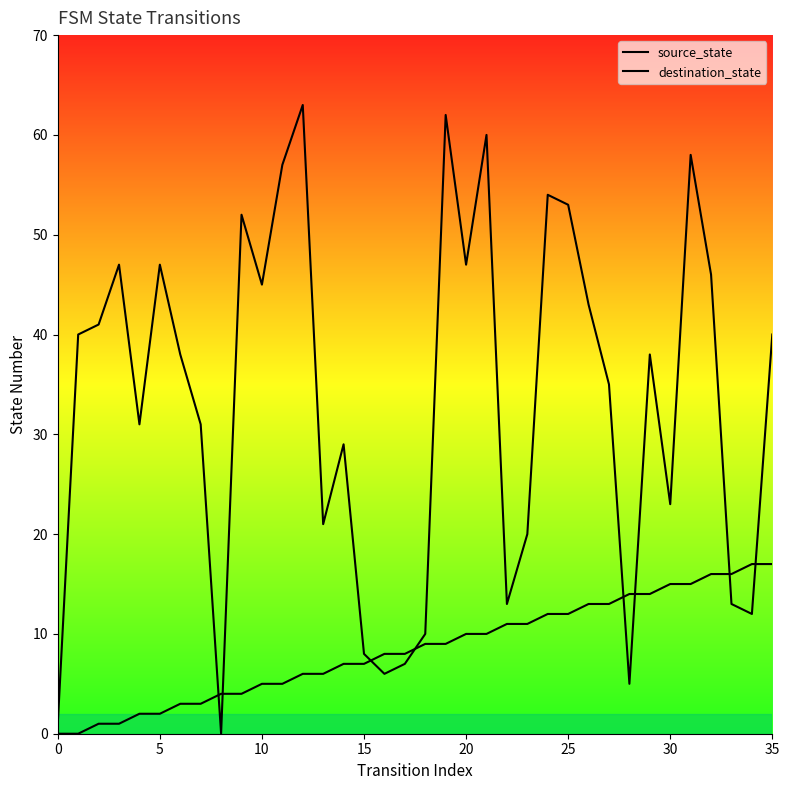

Which series has the widest spread of values?

destination_state